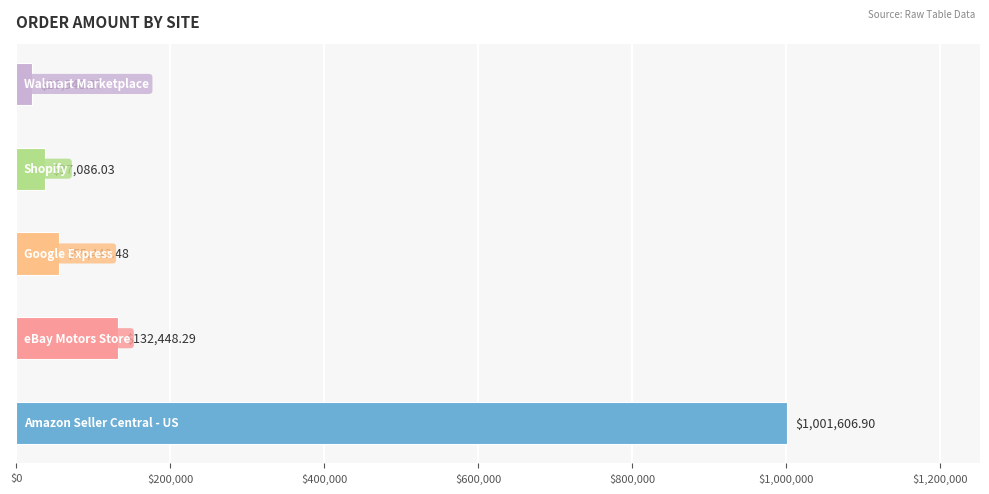

What is the difference between the second highest and second lowest values?

95362.3